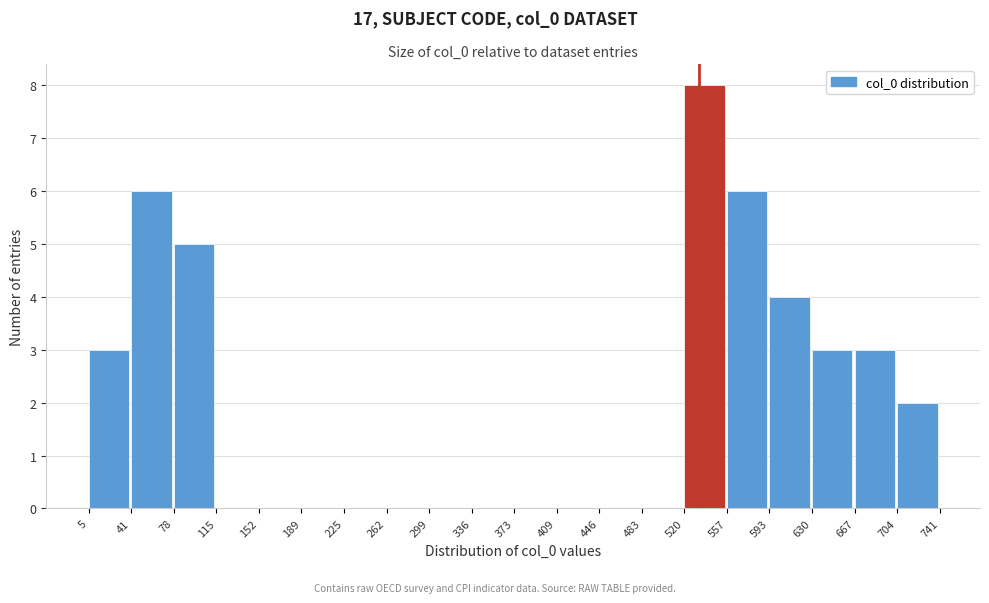

Over which range of the x-axis is the bar tallest?

520 to 557